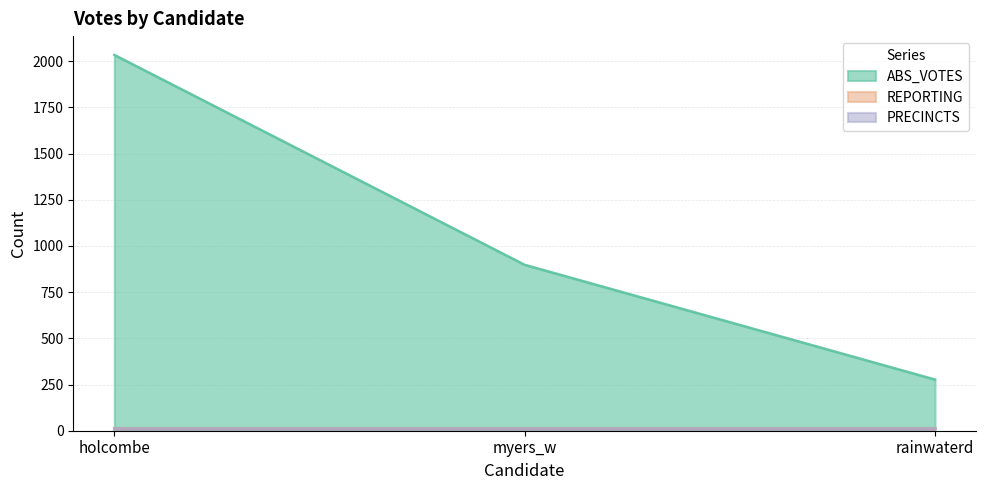

What is the value of the PRECINCTS point at the 2nd from the left?

17